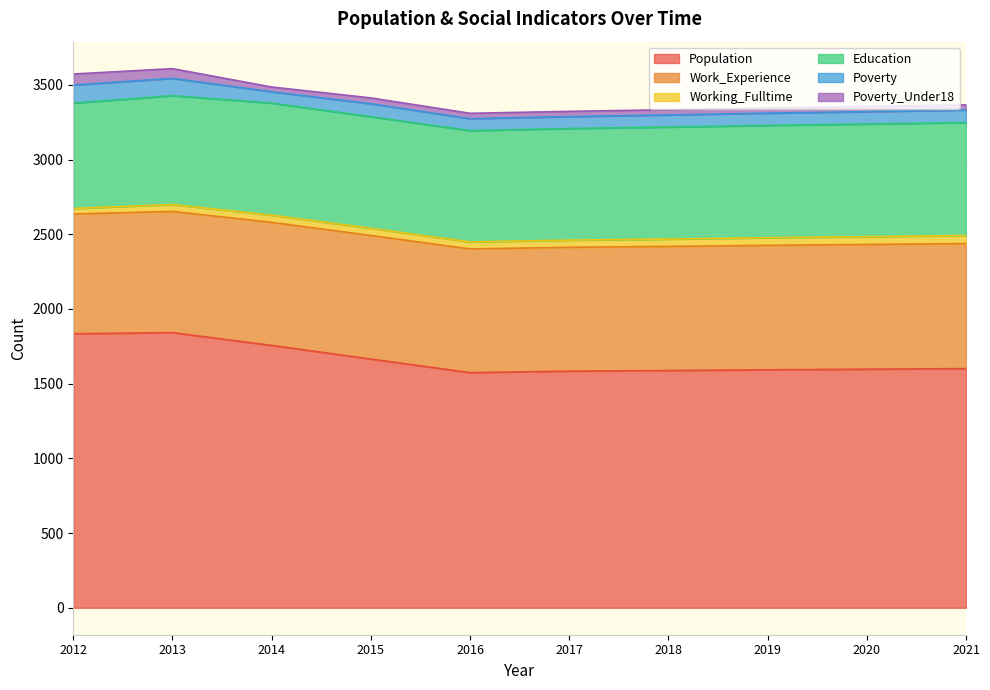

True or false: Poverty and Working_Fulltime intersect in this chart.

False